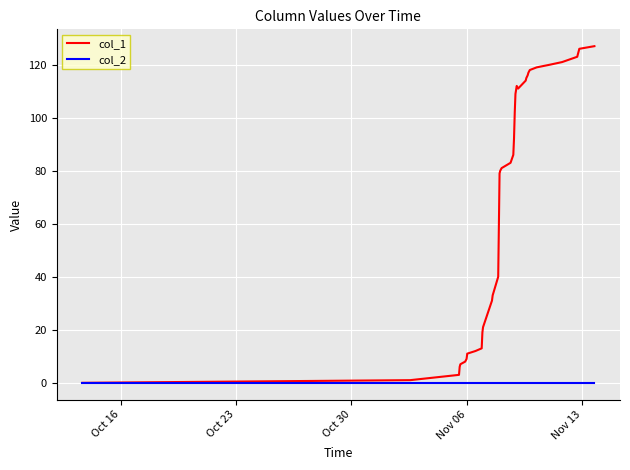

Reading left to right, extract all data points from this chart.

col_1: 0	1	3	6	7	8	9	11	12	13	19	21	31	33	40	59	79	80	81	83	86	92	102	109	112	111	114	115	116	117	118	119	120	121	122	123	124	125	126	127
col_2: 0	0	0	0	0	0	0	0	0	0	0	0	0	0	0	0	0	0	0	0	0	0	0	0	0	0	0	0	0	0	0	0	0	0	0	0	0	0	0	0